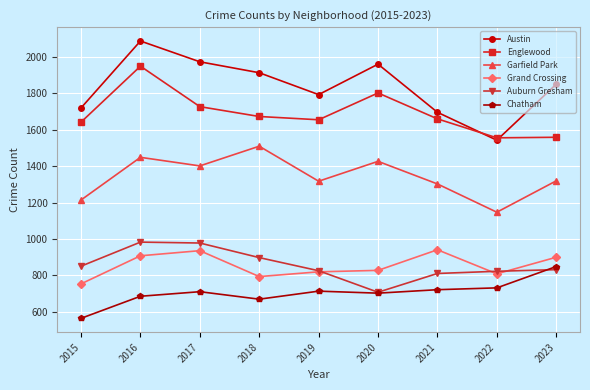

What is the smallest value displayed?

565